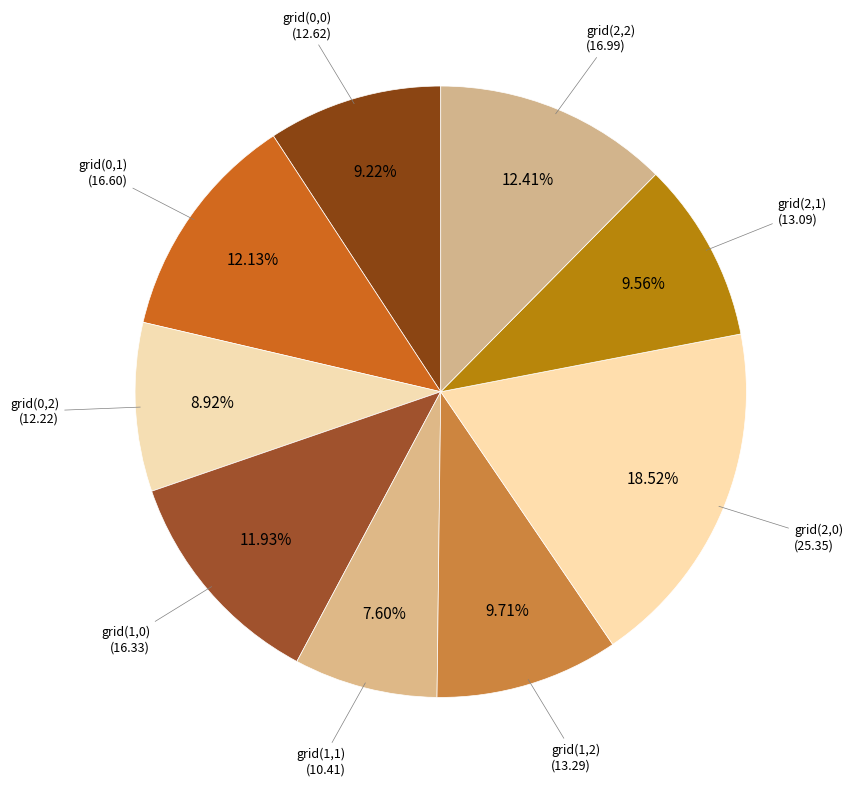

Is there a majority slice in this chart?

No